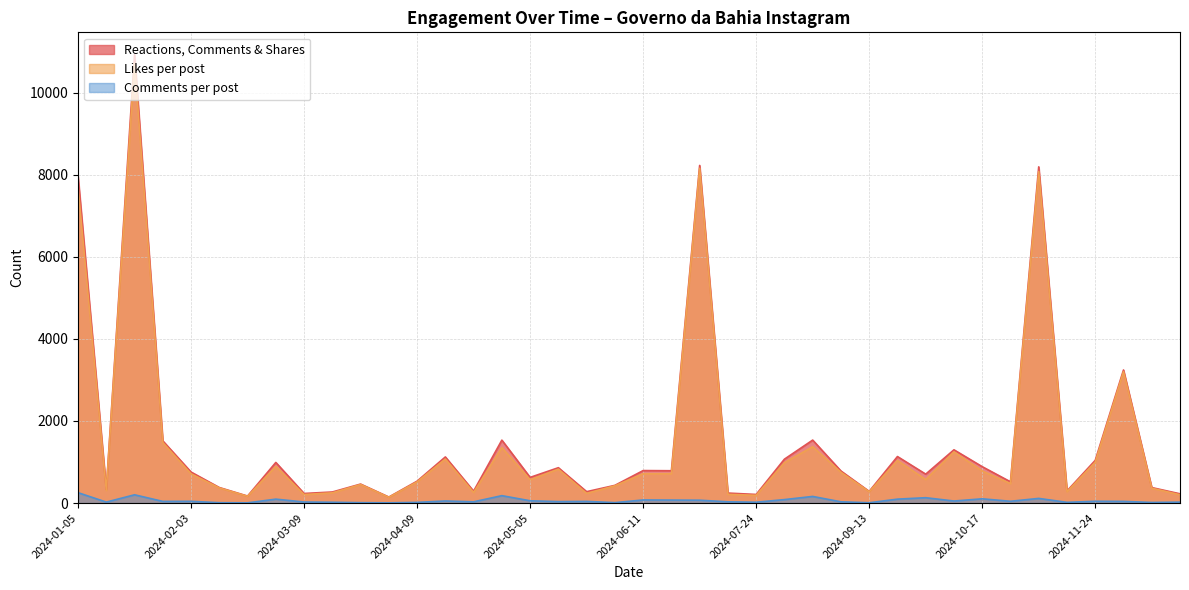

What is the highest value of the Reactions, Comments & Shares series?

10924